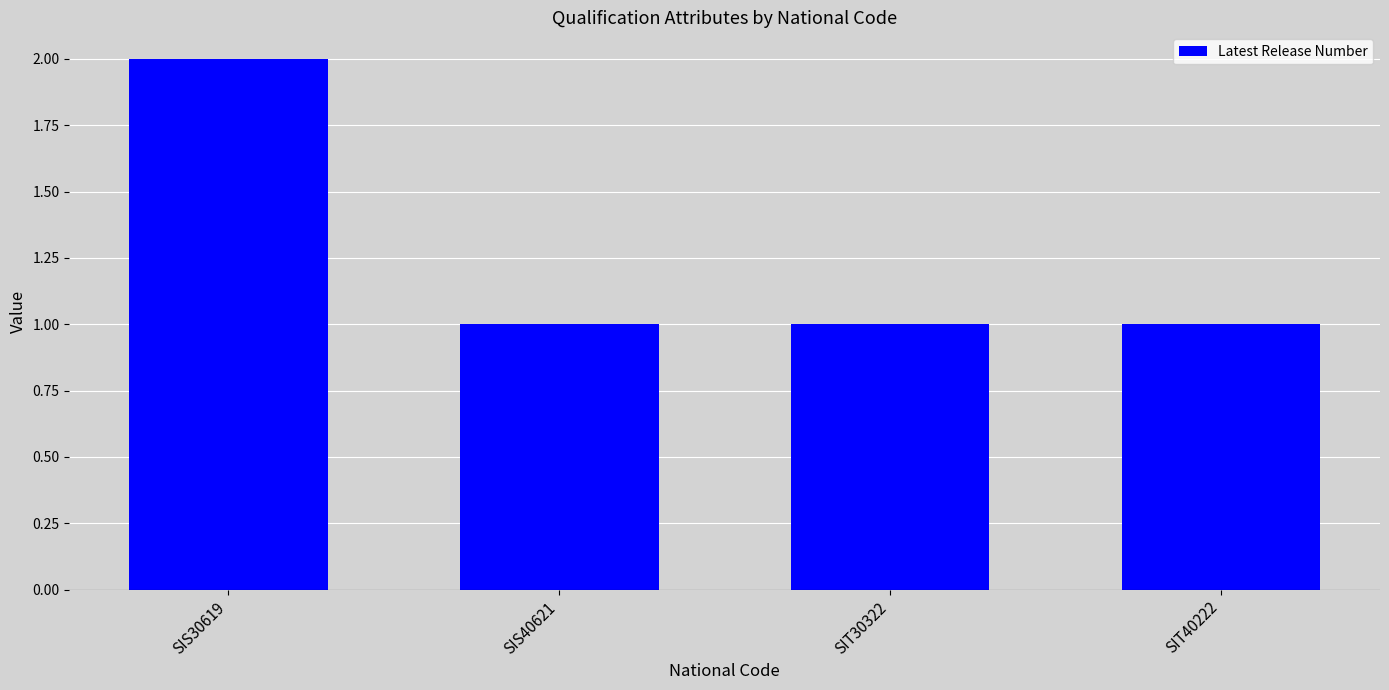

Read the value at SIS40621.

1